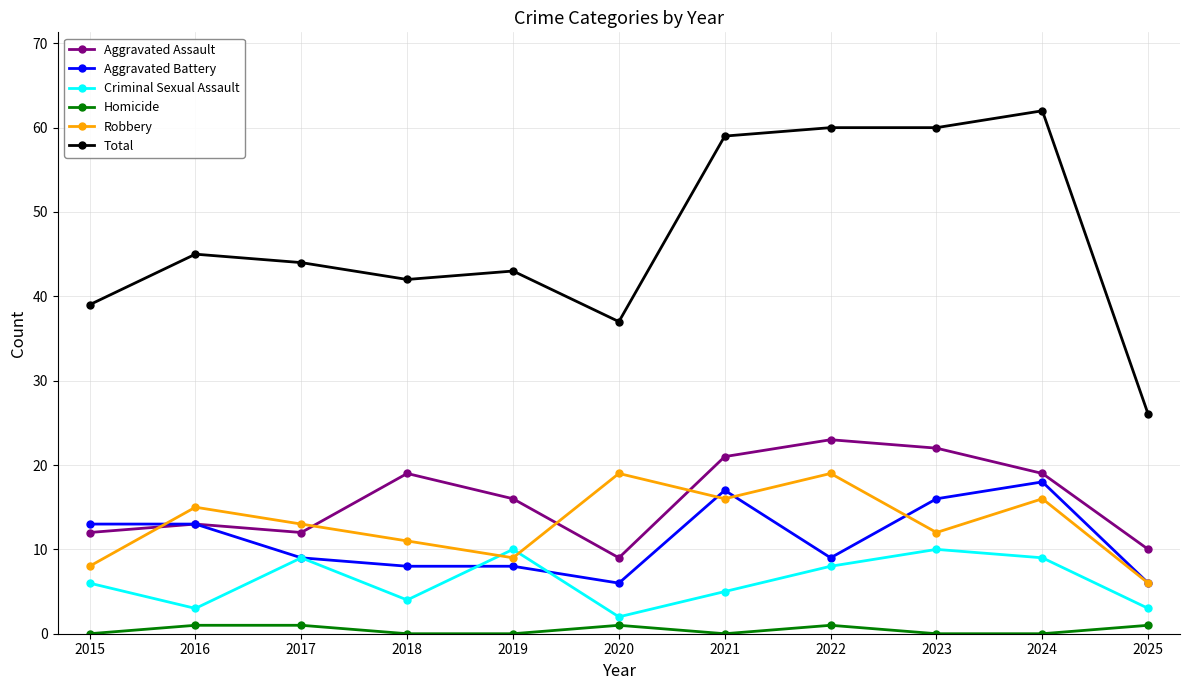

How many lines are shown in the chart?

6